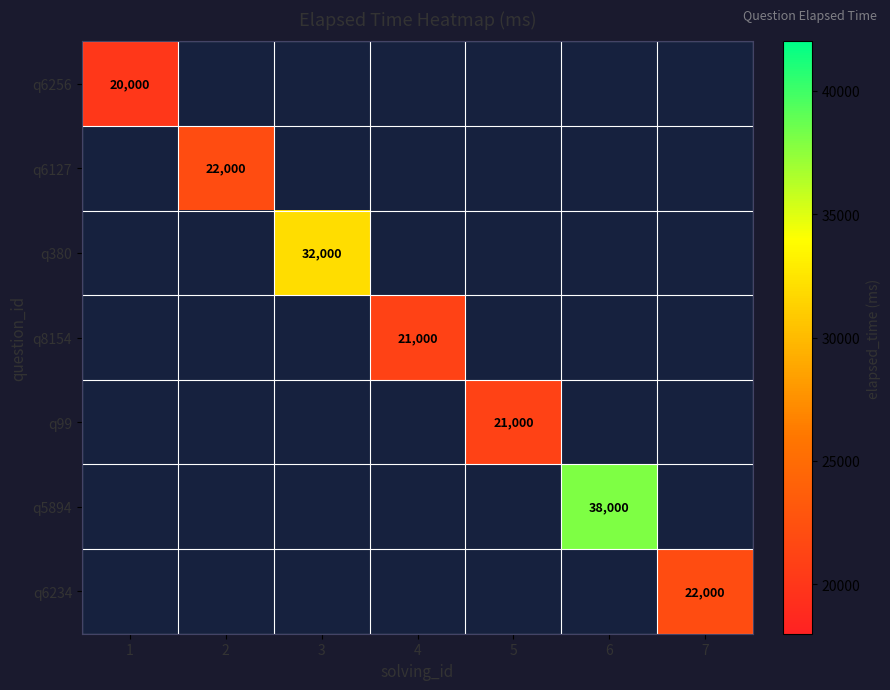

What is the maximum value shown in the chart?

38000.0